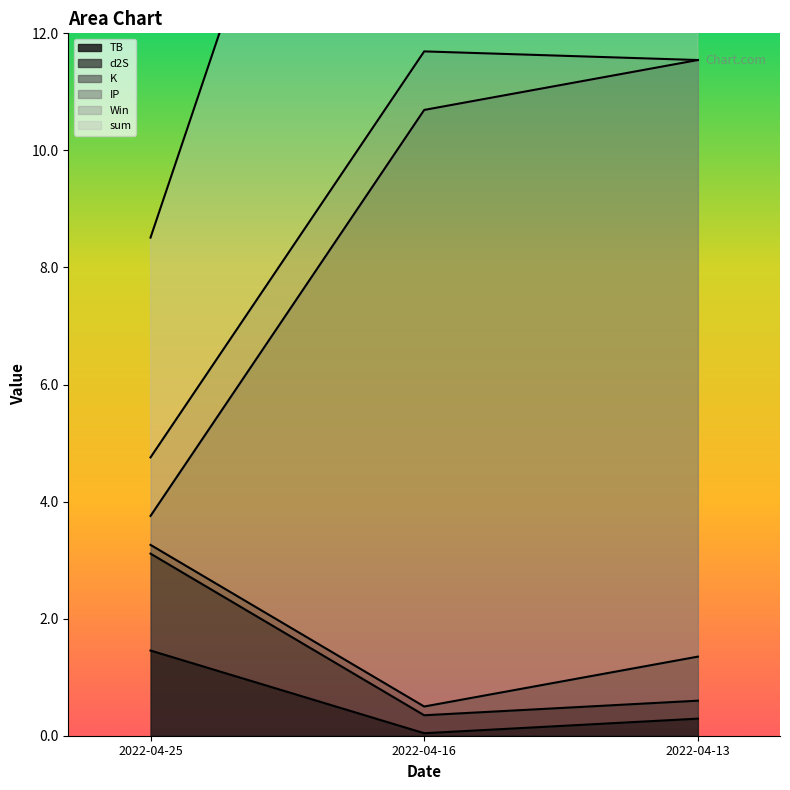

The value of TB at 2022-04-25 is 2.5. True or false?

False